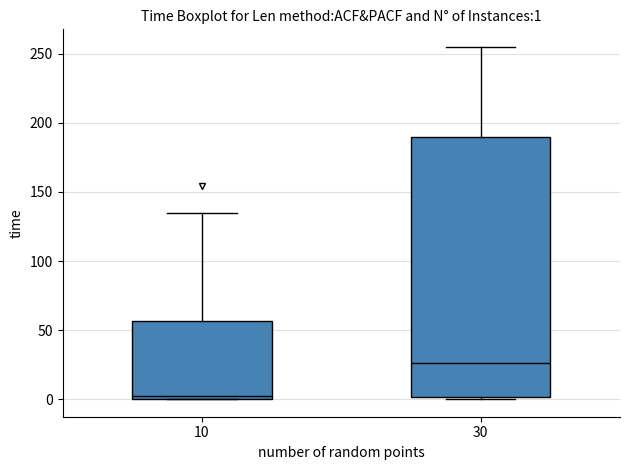

Which box is the tallest, from its lower edge to its upper edge?

30